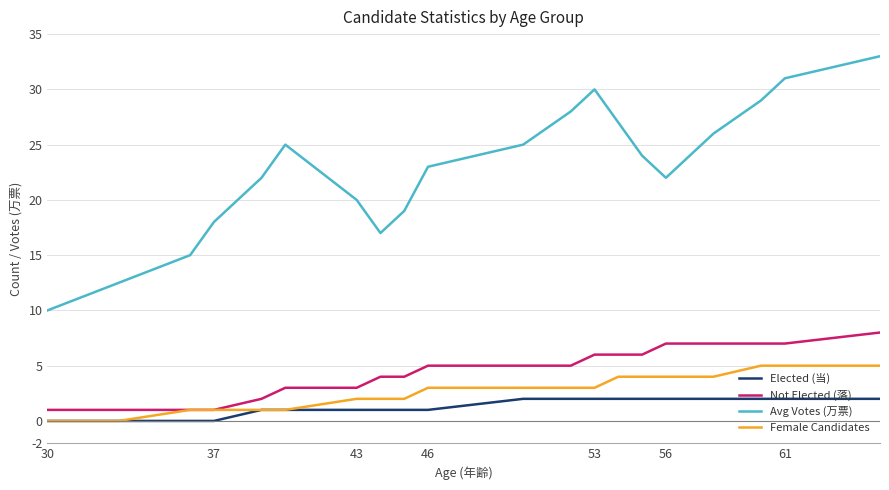

How many Female Candidates values are between 1 and 4?

15